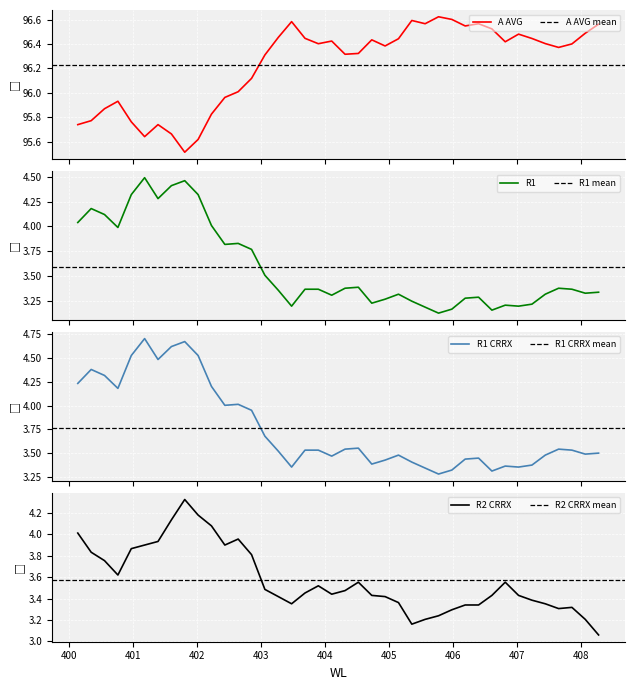

Which series ends up on top after the final intersection of R1 CRRX and R2?

R1 CRRX